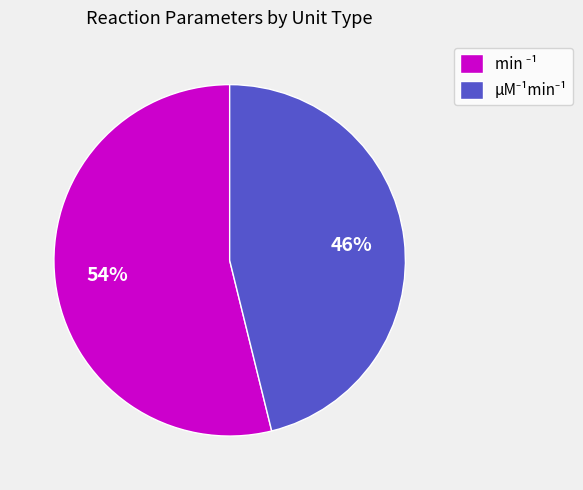

To the nearest percent, what is the difference between the largest and smallest slice percentages?

8%